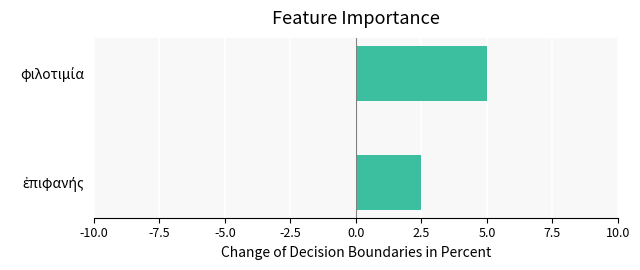

What is the difference between the maximum and minimum values?

2.5